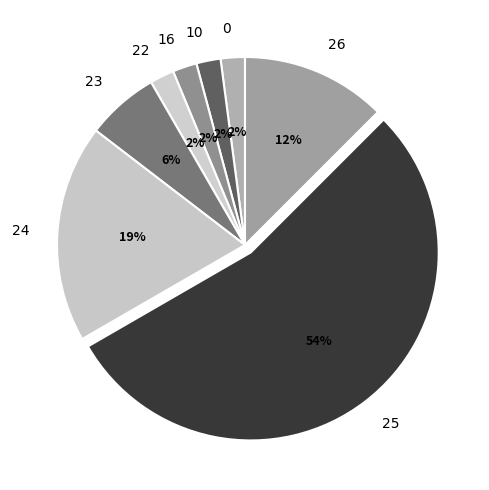

Approximately how many times larger is the value at 10 compared to 16?

1.0